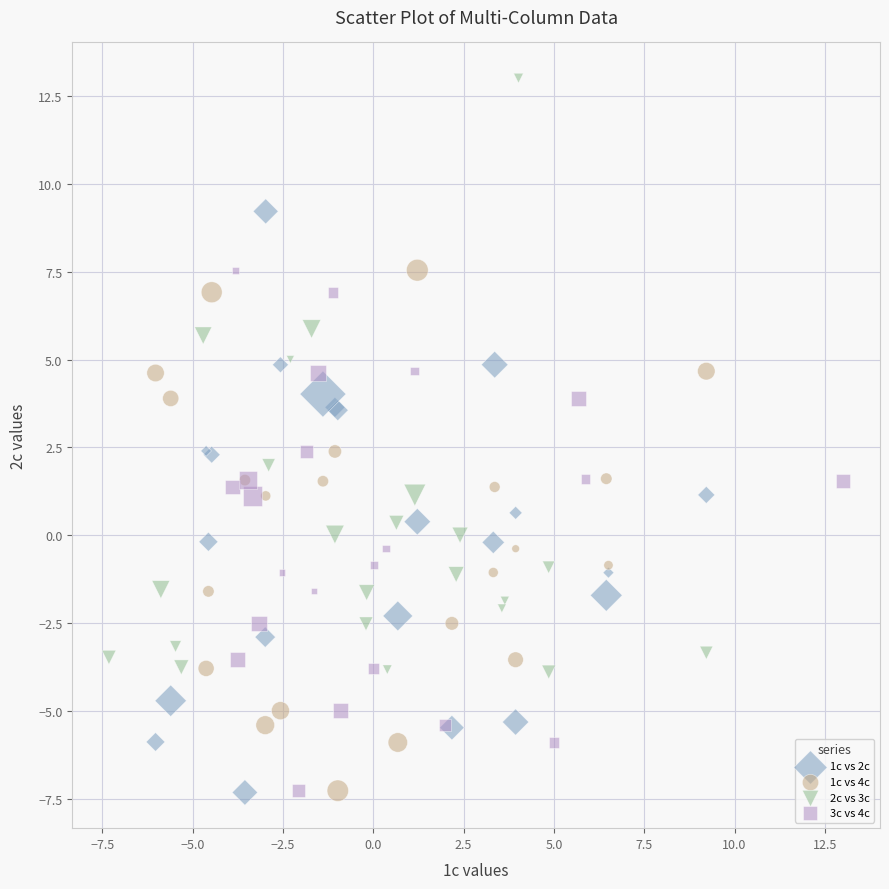

Which series has the widest spread of Y values?

2c vs 3c